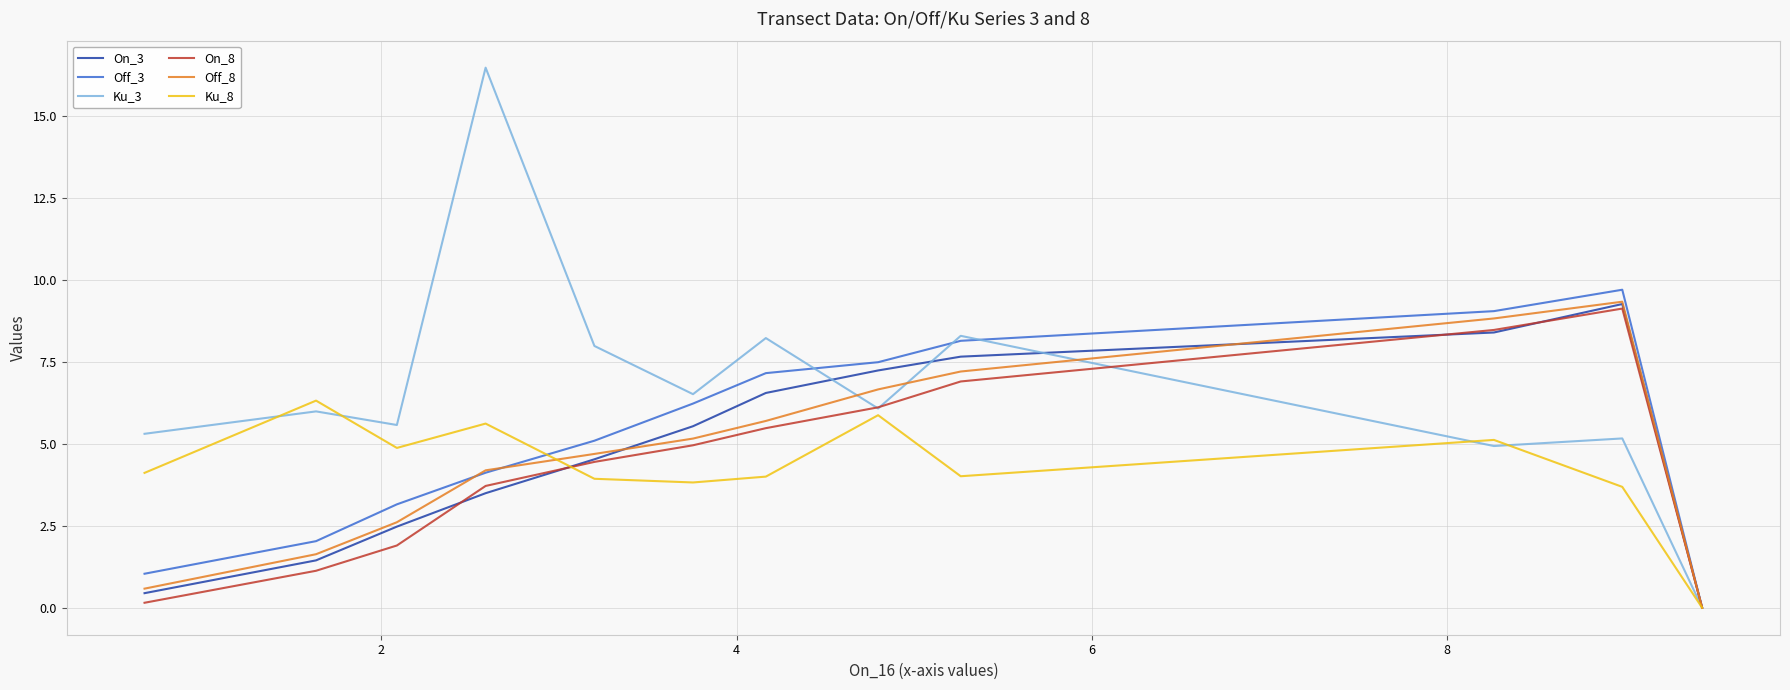

What is the maximum value shown in the chart?

16.5